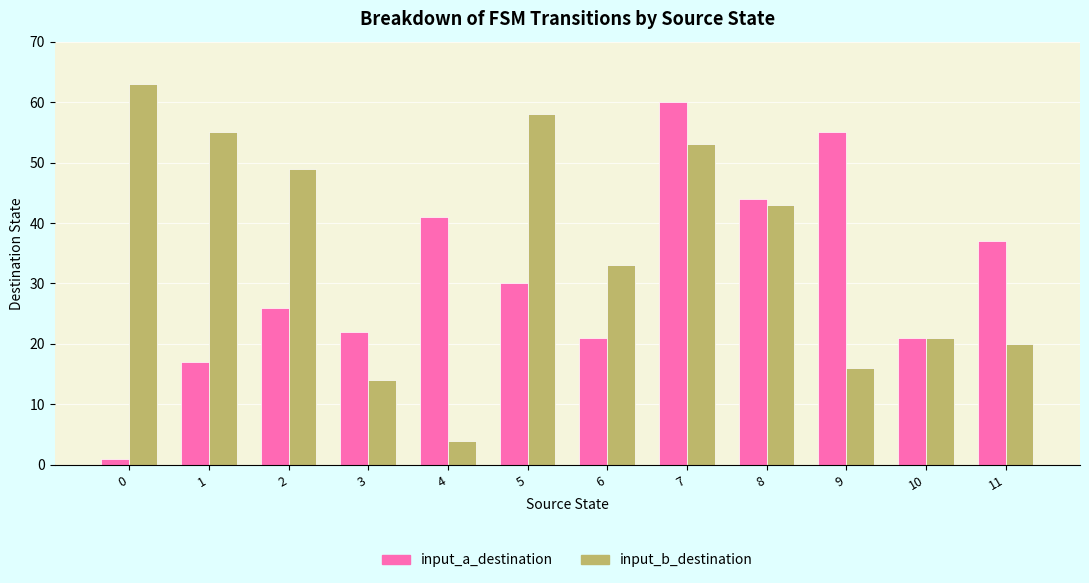

Which series changed the most between 4 and 5?

input_b_destination